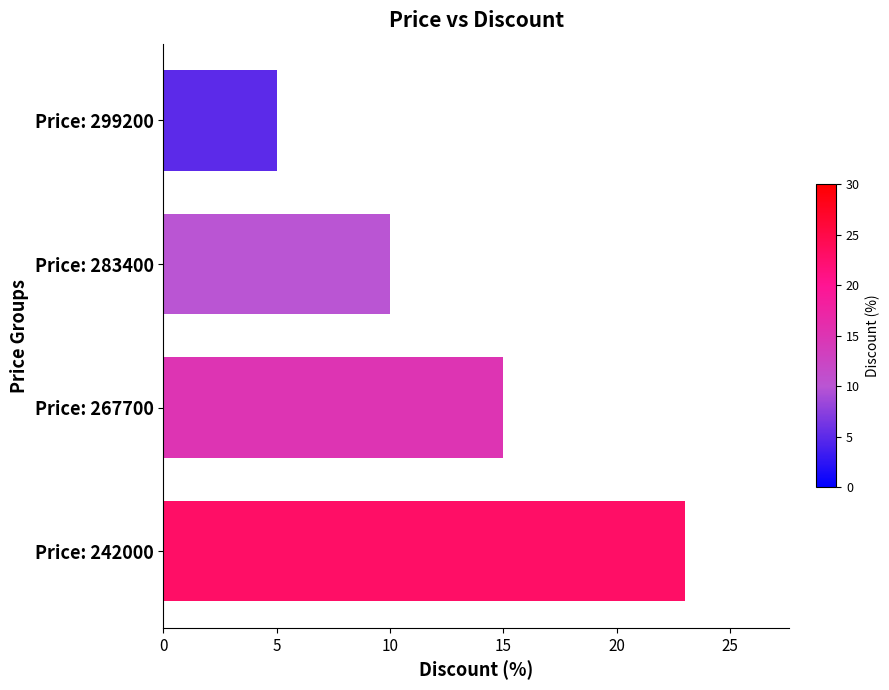

Count the values in the range 10 to 23.

3